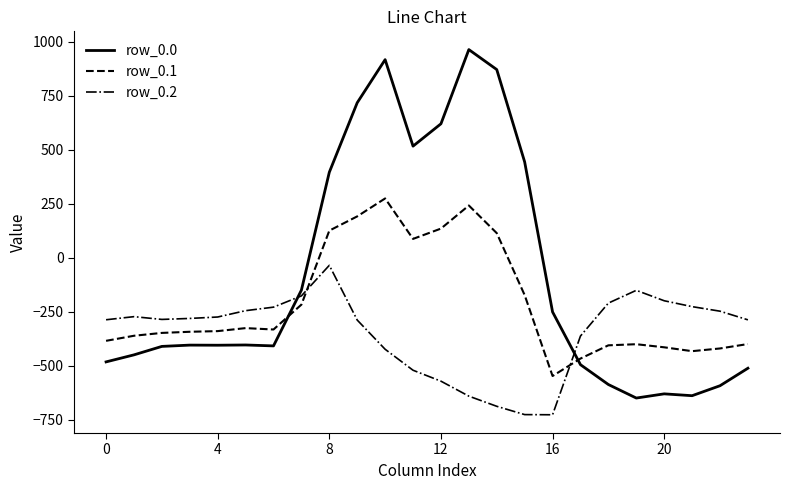

What is the difference between the maximum and second lowest values in the row_0.1 series?

740.7